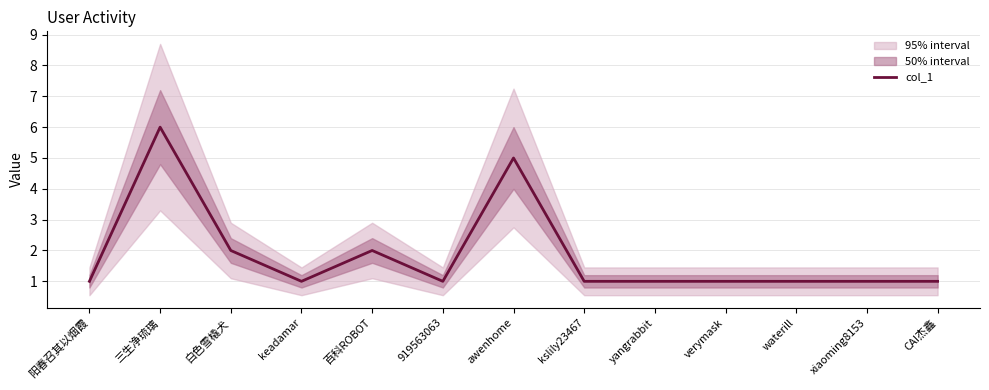

What value does the data have at waterill?

1